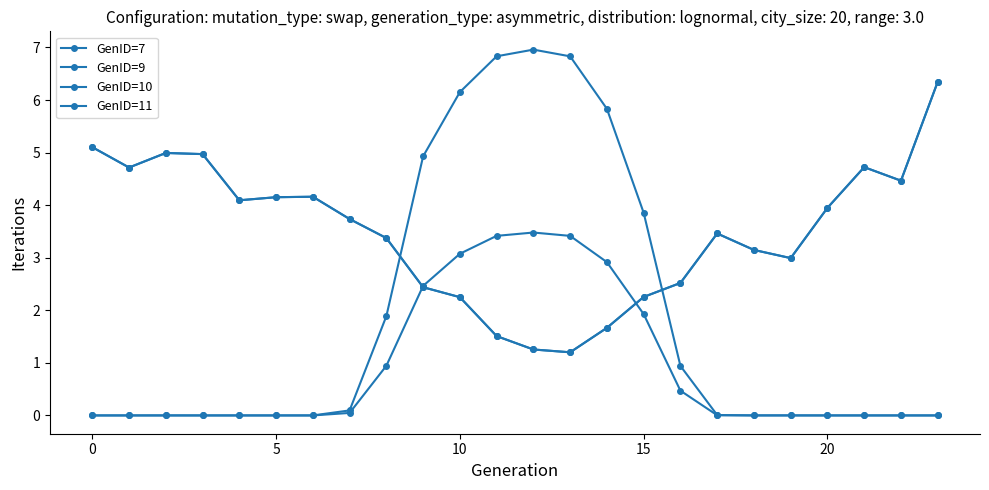

Is this an area chart (filled region under the line)?

No